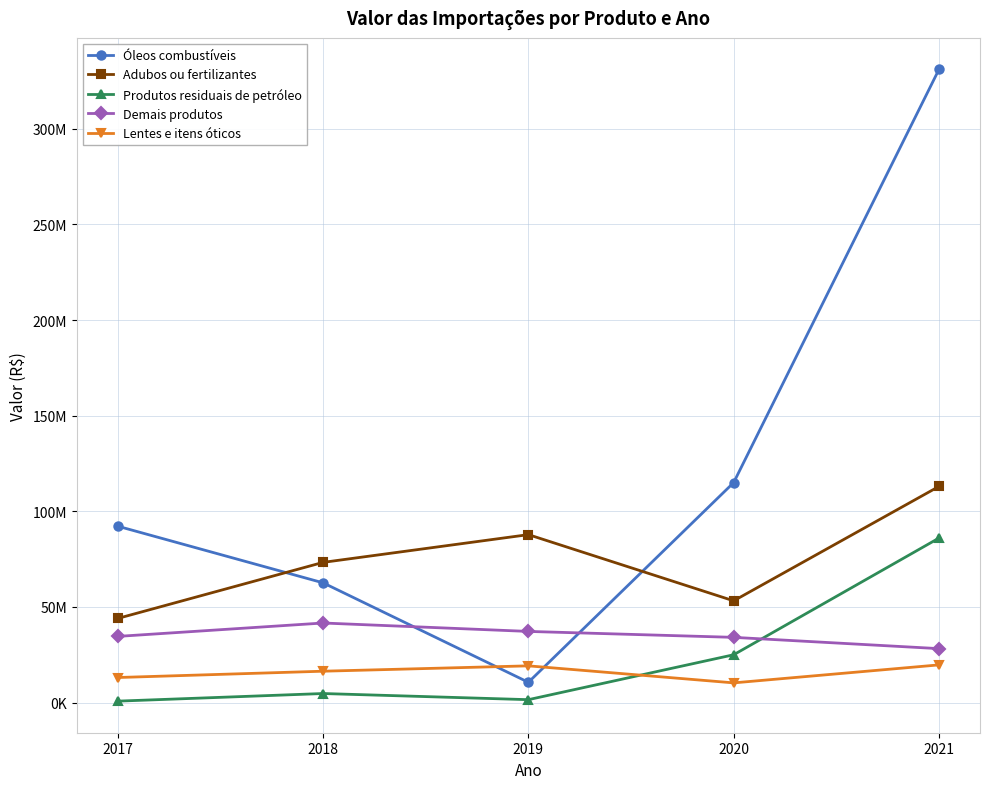

Is this an area chart (filled region under the line)?

No